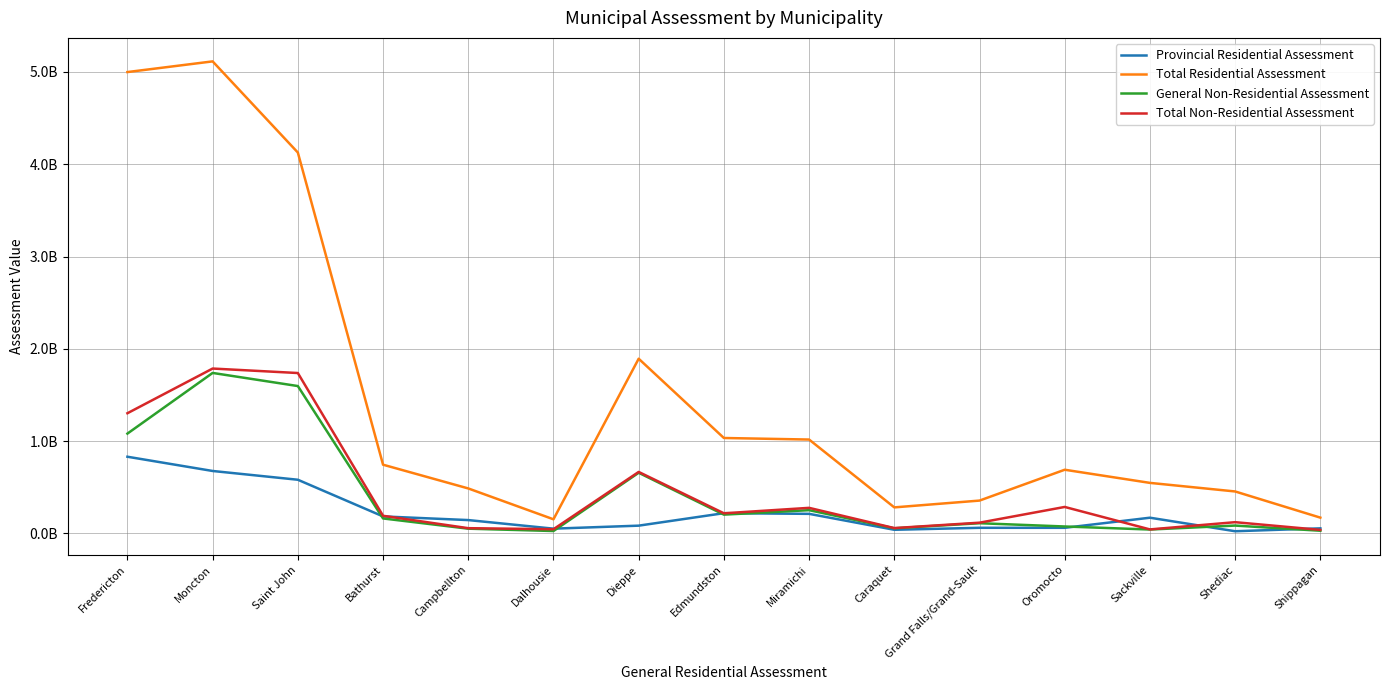

Reading left to right, extract all data points from this chart.

Provincial Residential Assessment: Fredericton=830349300	Moncton=675969700	Saint John=580970100	Bathurst=183561300	Campbellton=143948300	Dalhousie=50936200	Dieppe=83468000	Edmundston=218755800	Miramichi=211461100	Caraquet=38822800	Grand Falls/Grand-Sault=60246100	Oromocto=60078900	Sackville=169636200	Shediac=22987100	Shippagan=54297800
Total Residential Assessment: Fredericton=4998560200	Moncton=5114317100	Saint John=4126543200	Bathurst=743996500	Campbellton=486770900	Dalhousie=152491000	Dieppe=1892396000	Edmundston=1033391500	Miramichi=1016591000	Caraquet=281495500	Grand Falls/Grand-Sault=355203900	Oromocto=689353300	Sackville=546971600	Shediac=454015500	Shippagan=170328700
General Non-Residential Assessment: Fredericton=1081036600	Moncton=1738379600	Saint John=1596241204	Bathurst=161602500	Campbellton=50716300	Dalhousie=25357400	Dieppe=656566104	Edmundston=202970600	Miramichi=251306800	Caraquet=55028600	Grand Falls/Grand-Sault=109872000	Oromocto=74450900	Sackville=41493900	Shediac=84372500	Shippagan=28455400
Total Non-Residential Assessment: Fredericton=1301647500	Moncton=1785929000	Saint John=1737334904	Bathurst=190424100	Campbellton=56080700	Dalhousie=44975700	Dieppe=665660304	Edmundston=217482600	Miramichi=276478900	Caraquet=57206100	Grand Falls/Grand-Sault=115697700	Oromocto=286241600	Sackville=42758300	Shediac=121190200	Shippagan=37636700